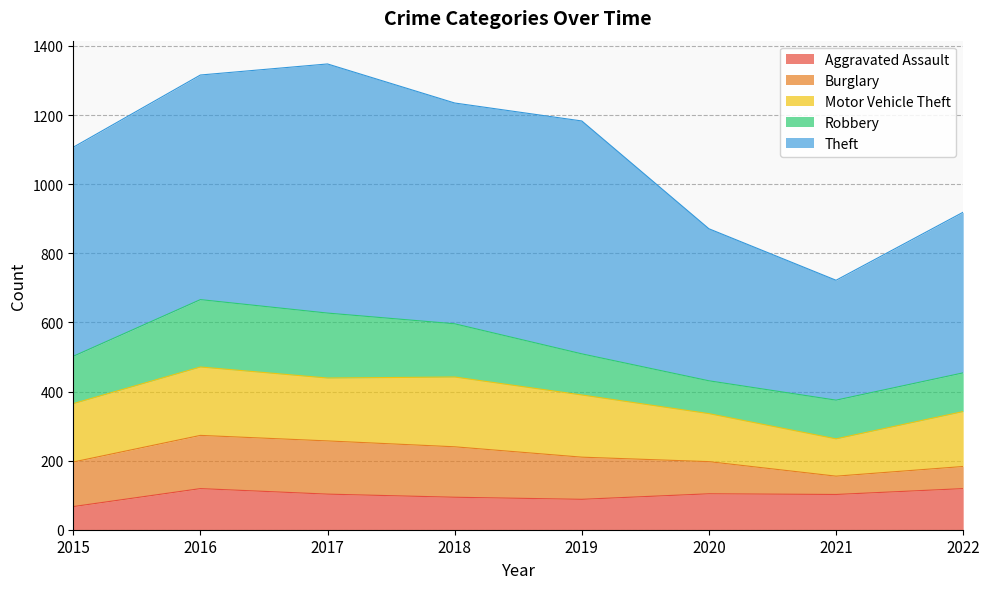

How many values in the Aggravated Assault series are below 103?

4